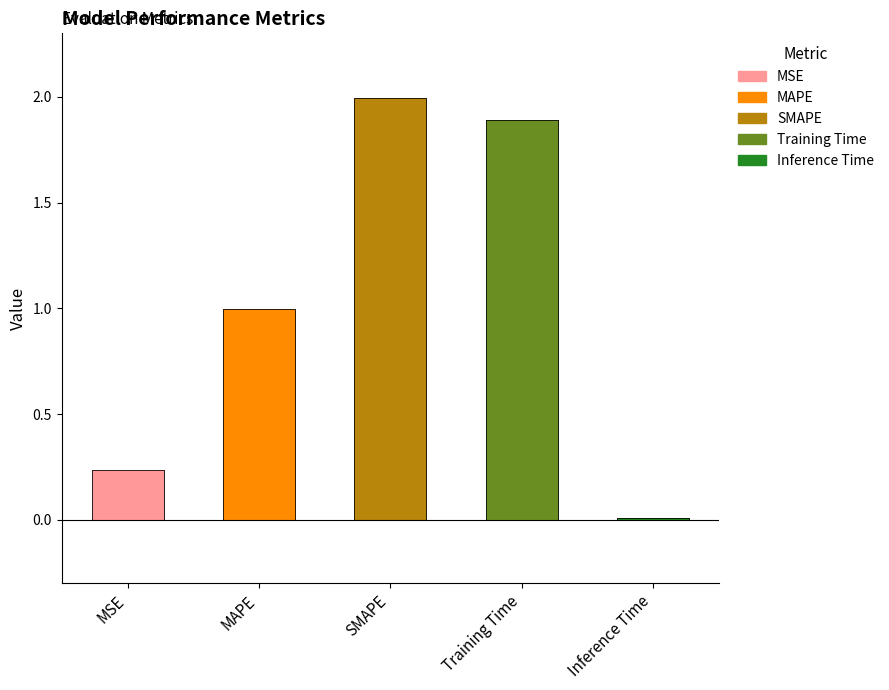

How many bars are there in total?

5